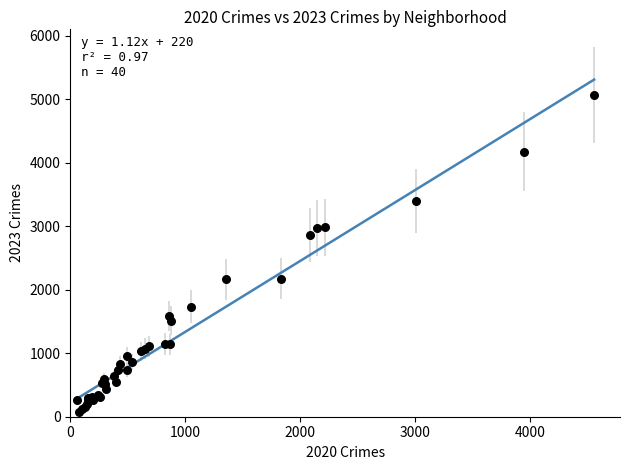

What Y value in the scatter plot is closest to 2568?

2862